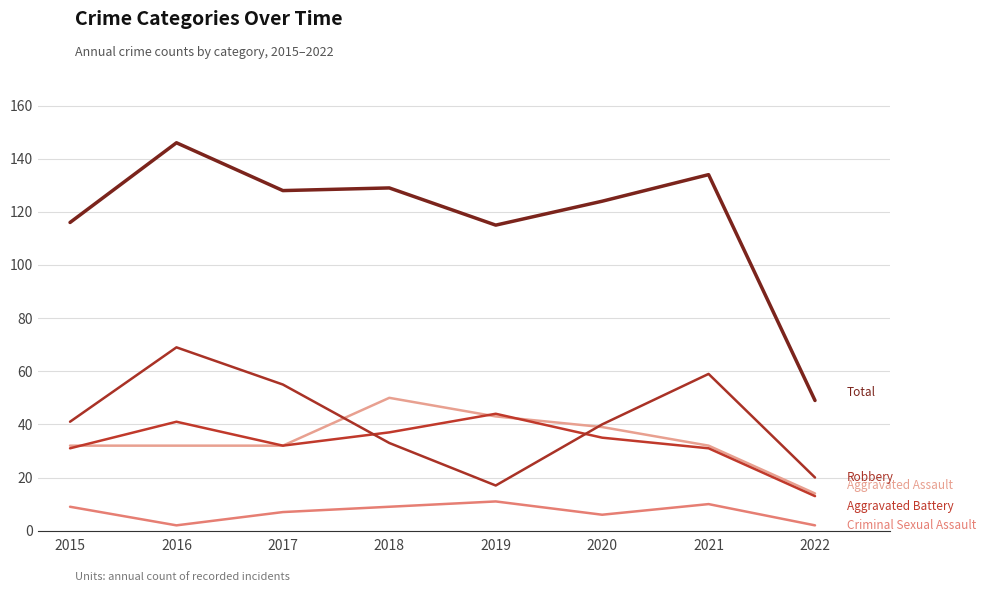

Does the chart display data point markers on the line(s)?

No